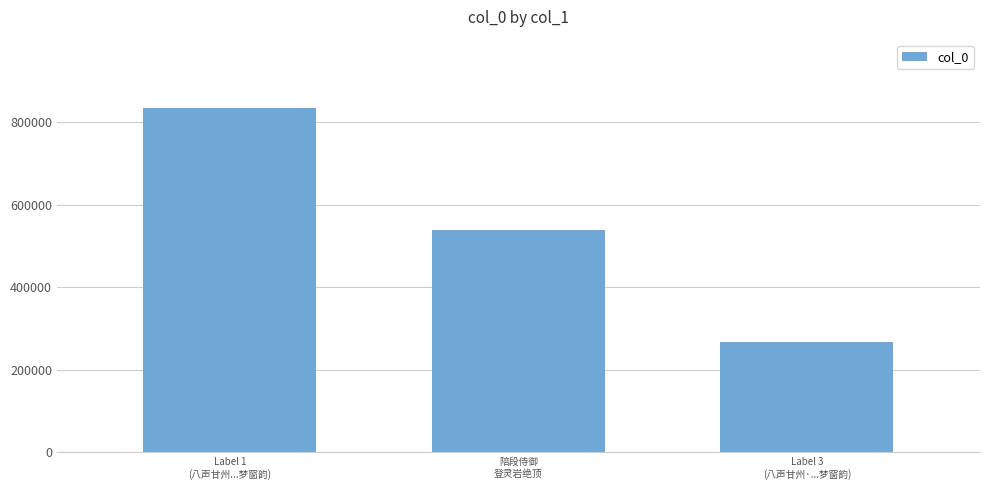

Rank the categories by value from lowest to highest.

Label 3
(八声甘州·...梦窗韵), 陪段侍御
登灵岩绝顶, Label 1
(八声甘州...梦窗韵)